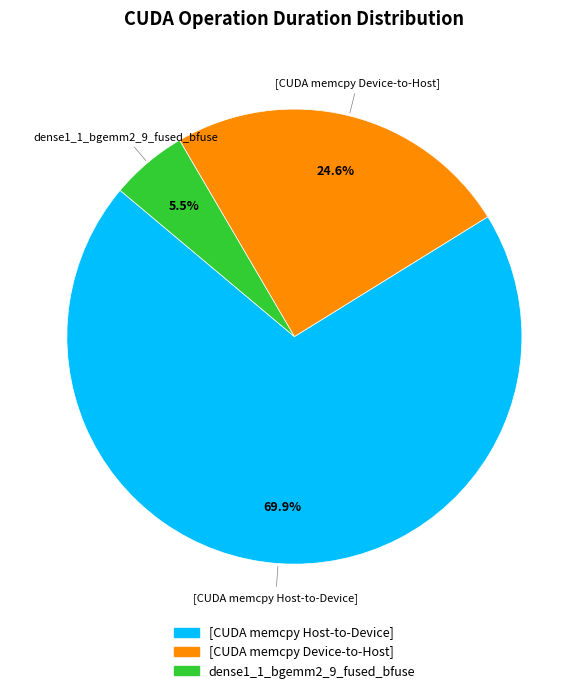

Rank the categories by value from highest to lowest.

[CUDA memcpy Host-to-Device], [CUDA memcpy Device-to-Host], dense1_1_bgemm2_9_fused_bfuse